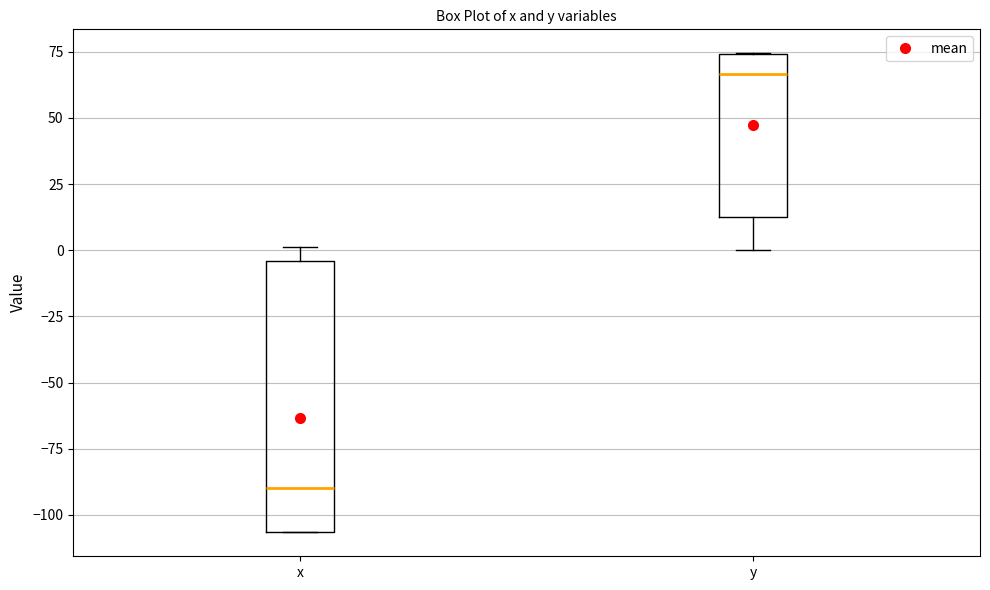

Where is the upper edge of the box for x on the y-axis? The values are not printed on the chart, so give them approximately, as read against the axis.

-5